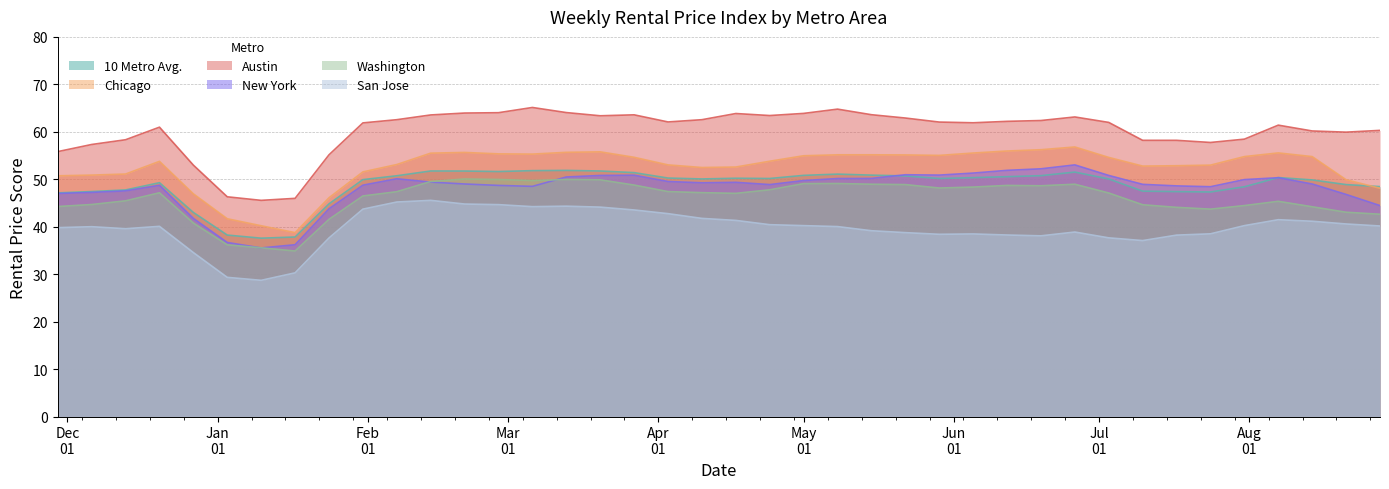

What is the sum of the 10 Metro Avg. values at 2024-08-14 and 2024-06-12?

100.4